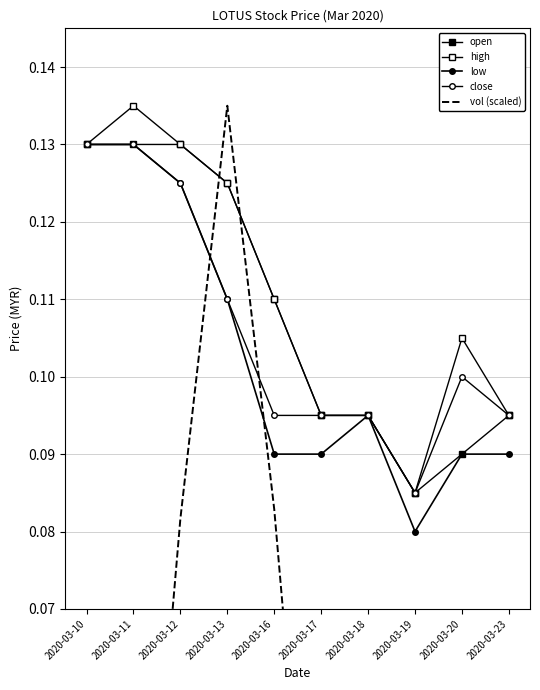

How many interior local peaks does the vol (scaled) series have?

3